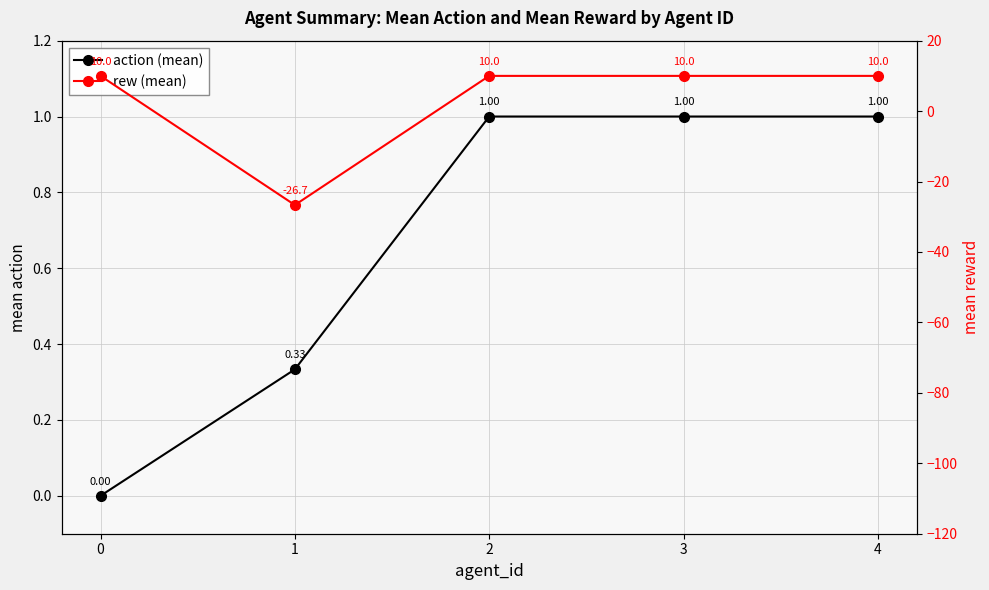

How many values in action (mean) are above zero?

4